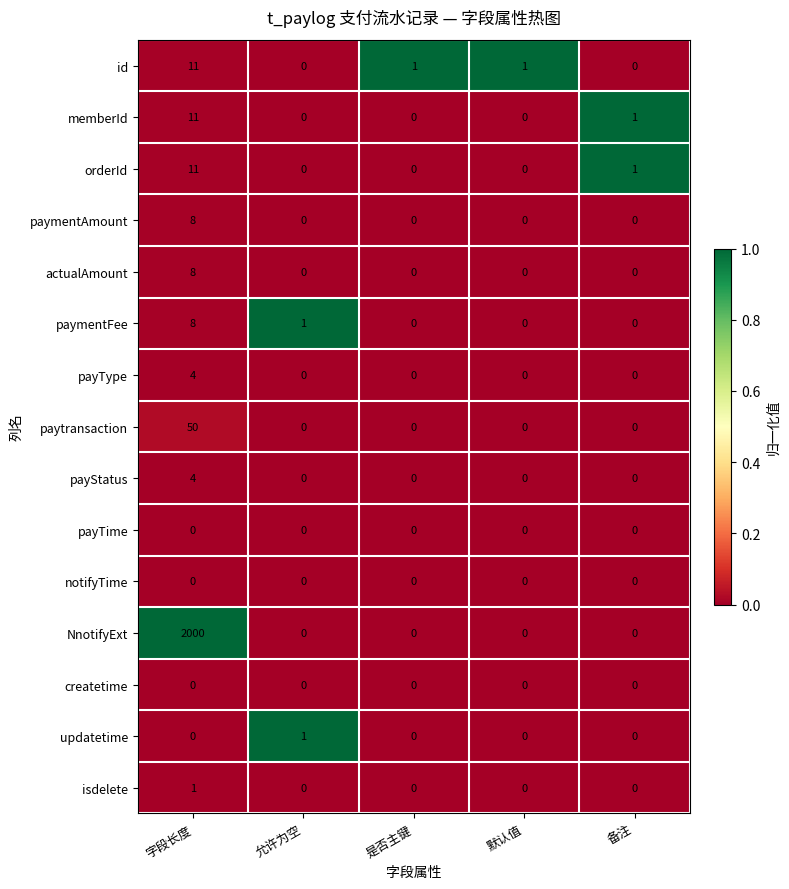

Which series has the widest spread of values?

NnotifyExt